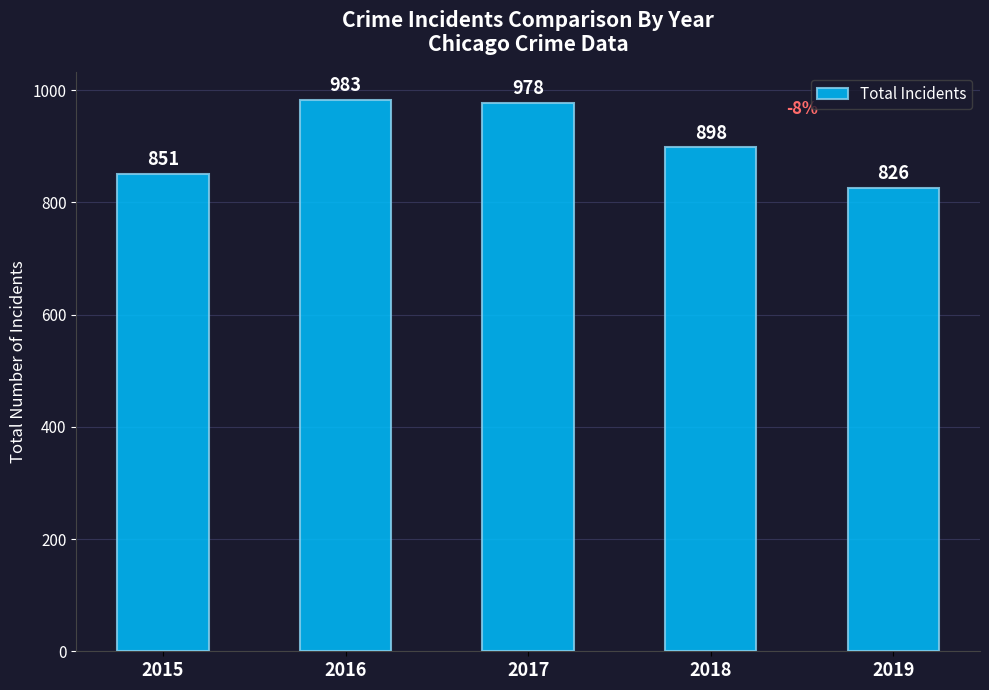

Reading left to right, list all the values displayed in this chart.

851	983	978	898	826